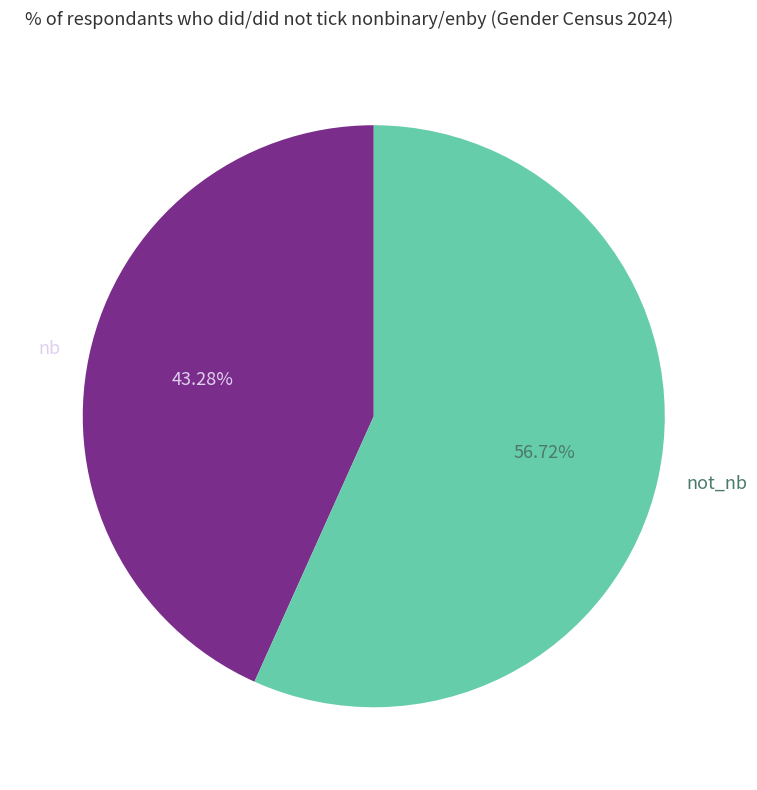

Which has a higher value, not_nb or nb?

not_nb